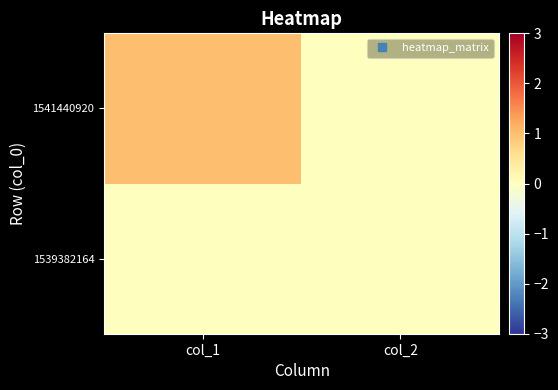

Rank the series by their average value, from highest to lowest.

1541440920, 1539382164